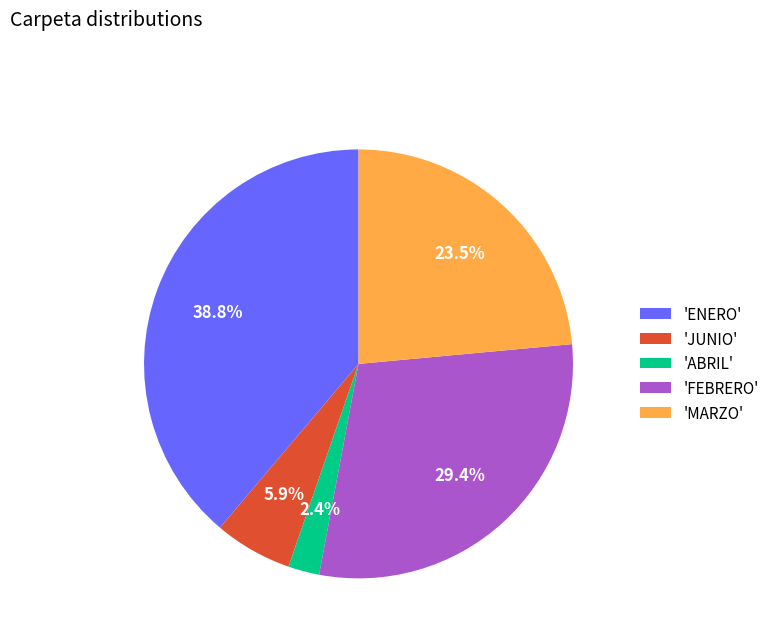

How many segments does this pie chart have?

5